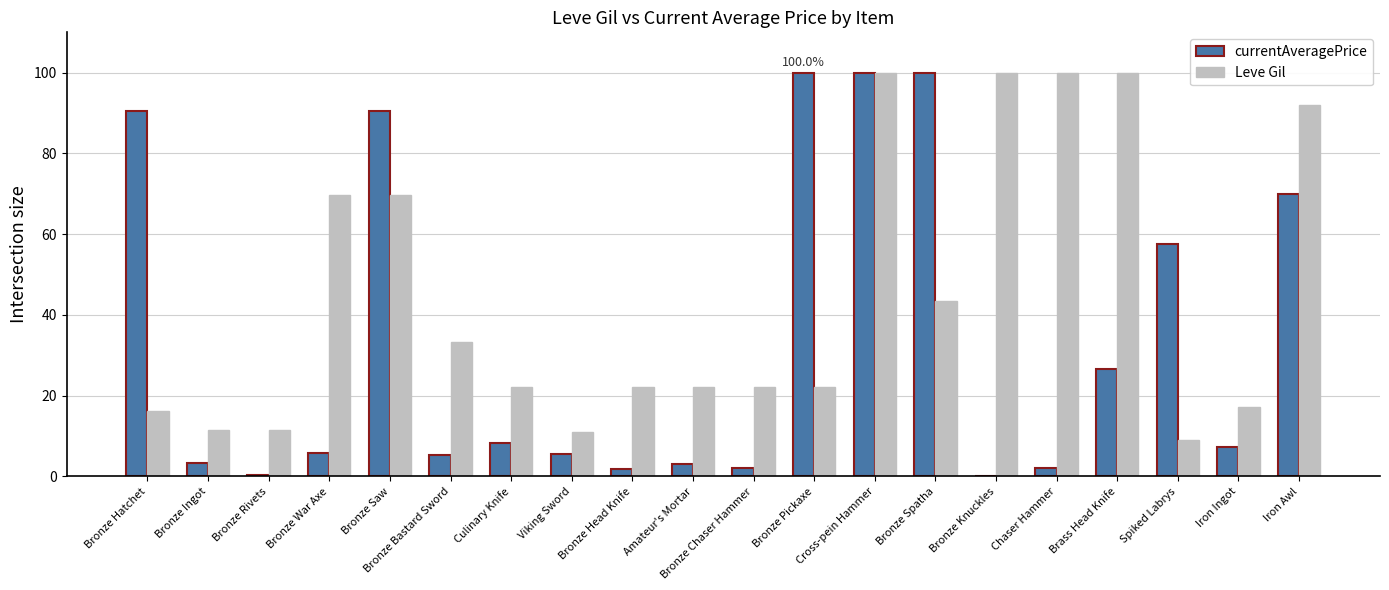

What are all the series names shown in the legend?

currentAveragePrice, Leve Gil